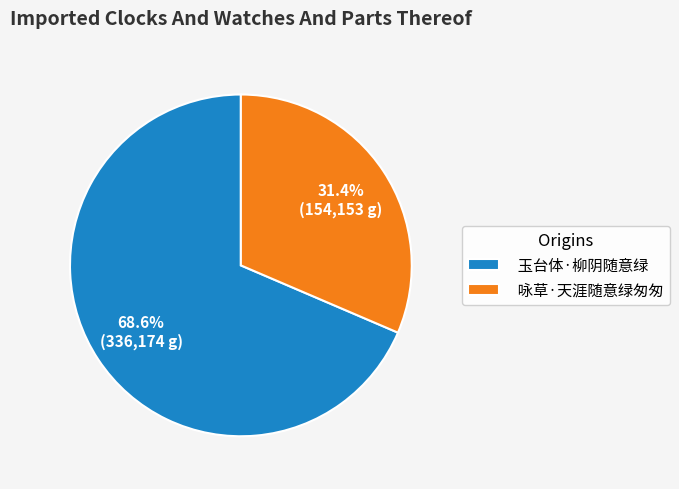

Which slice is the smallest?

咏草·天涯随意绿匆匆